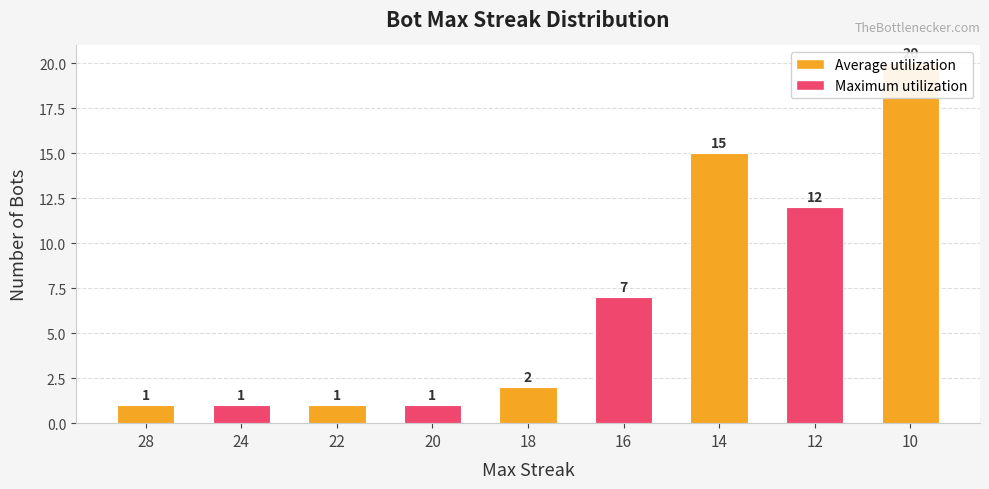

Is it true that the value at 28 is 0?

False